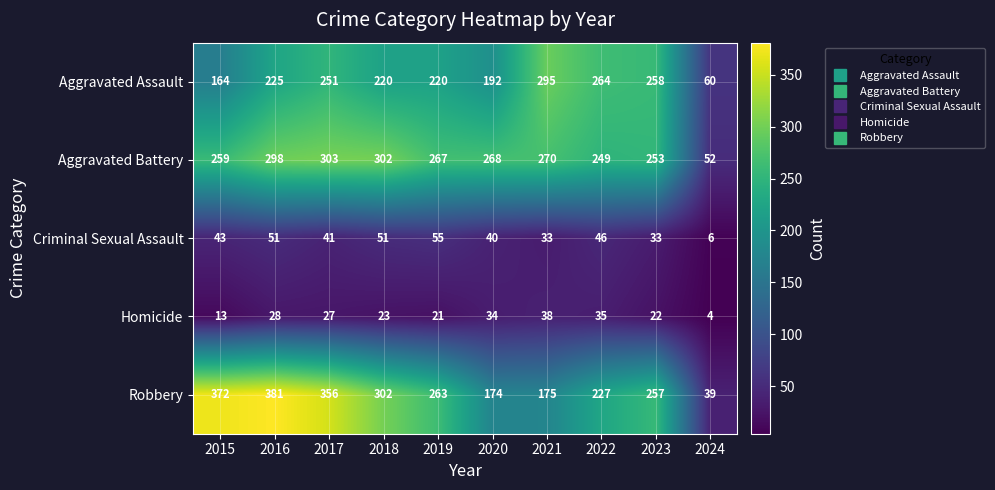

Rank the categories by Robbery value from highest to lowest.

2016, 2015, 2017, 2018, 2019, 2023, 2022, 2021, 2020, 2024